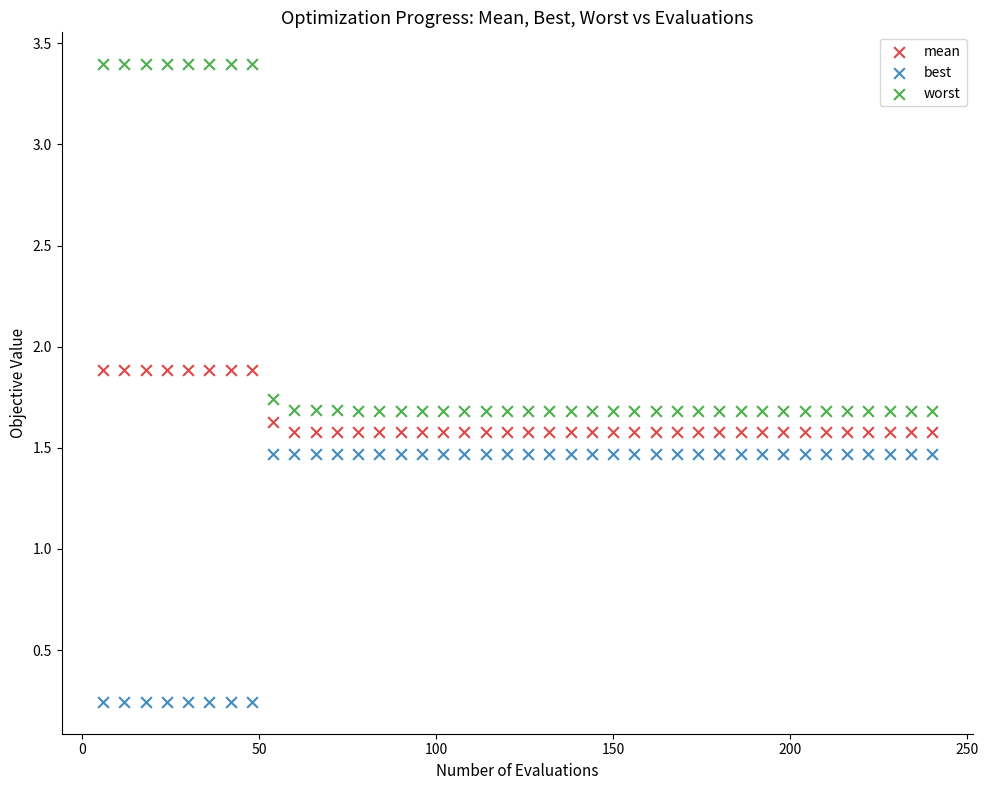

Which series contains the highest Y value?

worst